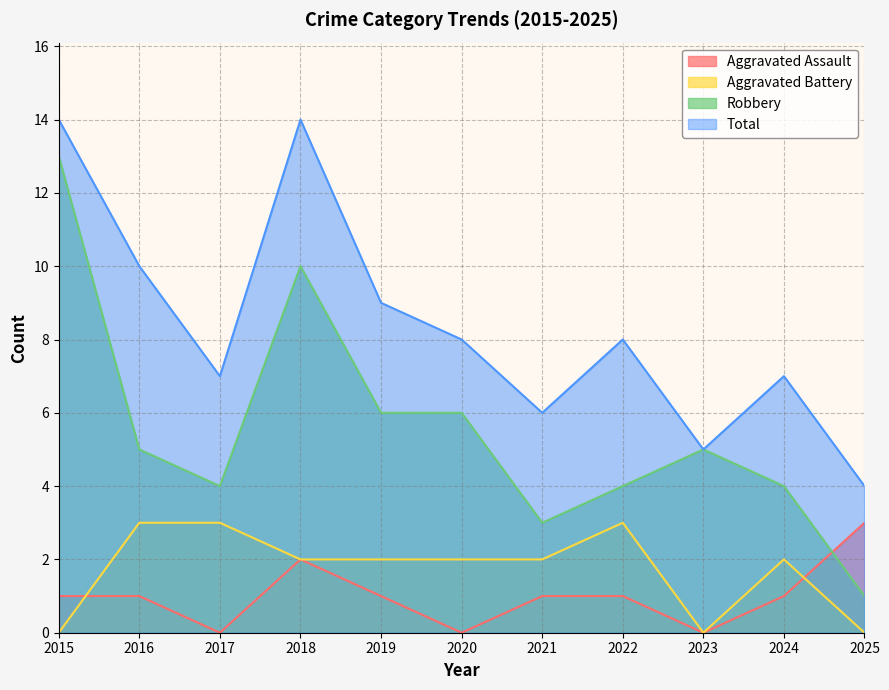

Is it true that Robbery equals 4 at 2024?

True